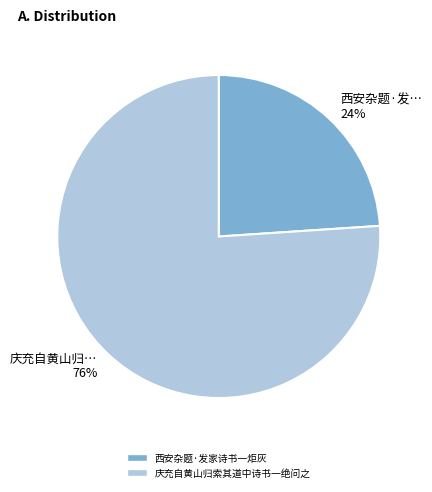

To the nearest percent, what is the difference between the 西安杂题·发家诗书一炬灰 and 庆充自黄山归索其道中诗书一绝问之 slice percentages?

52%